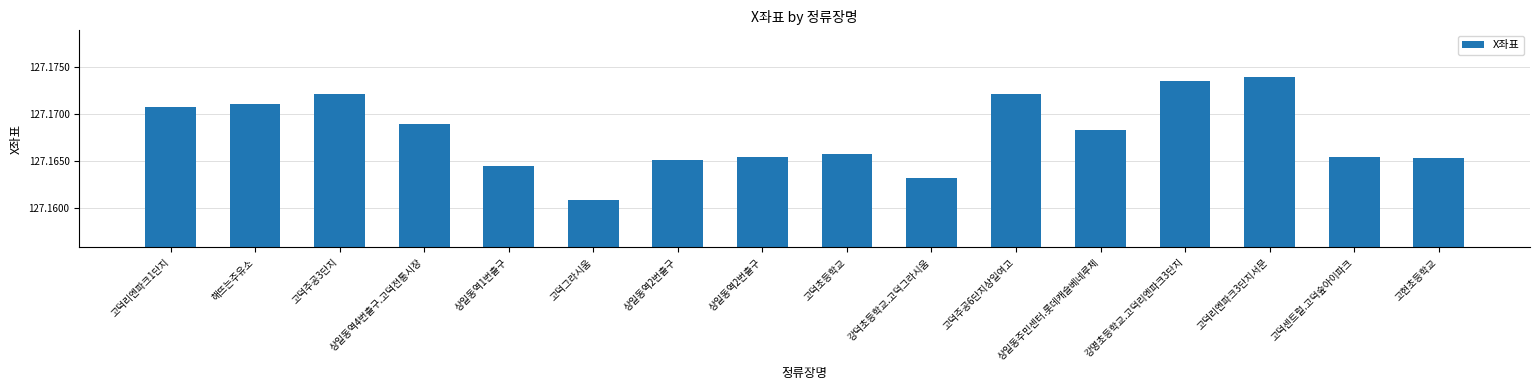

Approximately how many times larger is the value at 고덕주공3단지 compared to 고덕센트럴.고덕숲아이파크?

1.0